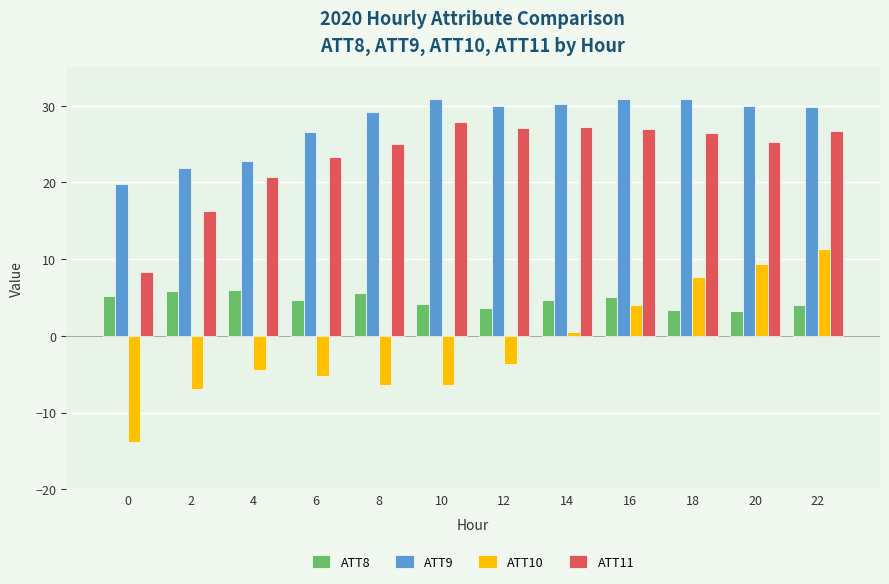

What is the total value across all series at 20?

67.8